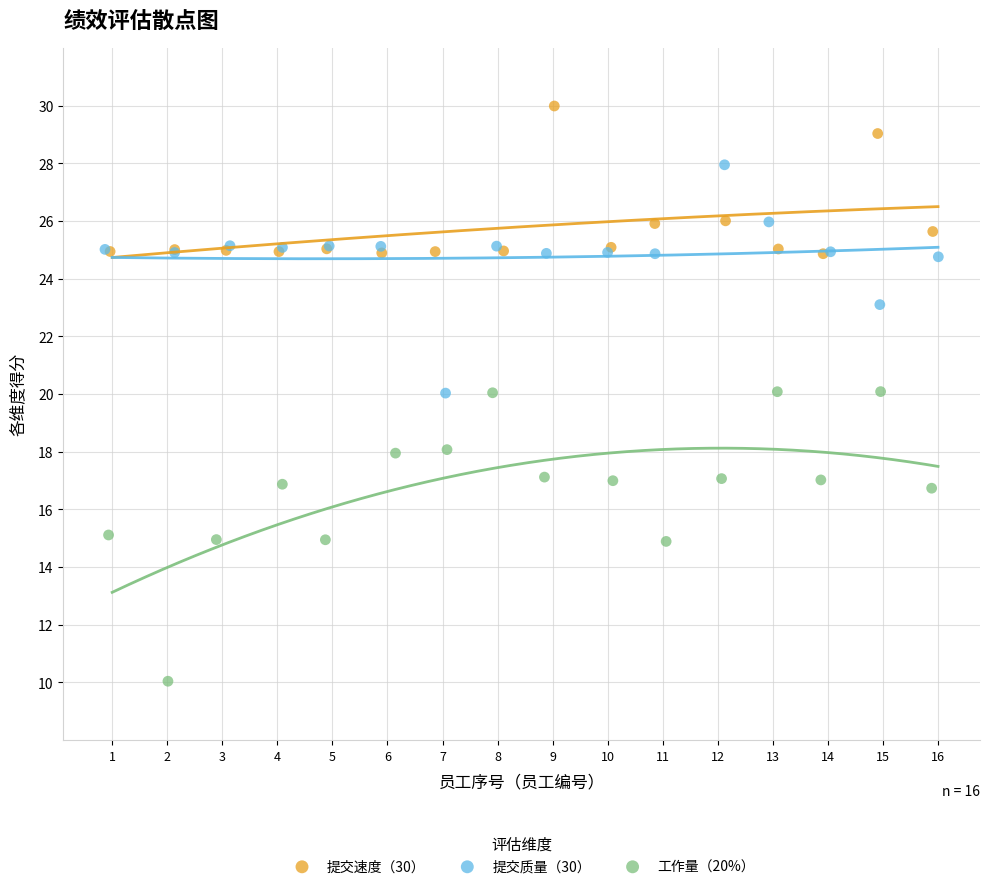

Which series has the largest Y range (max minus min)?

工作量（20%）